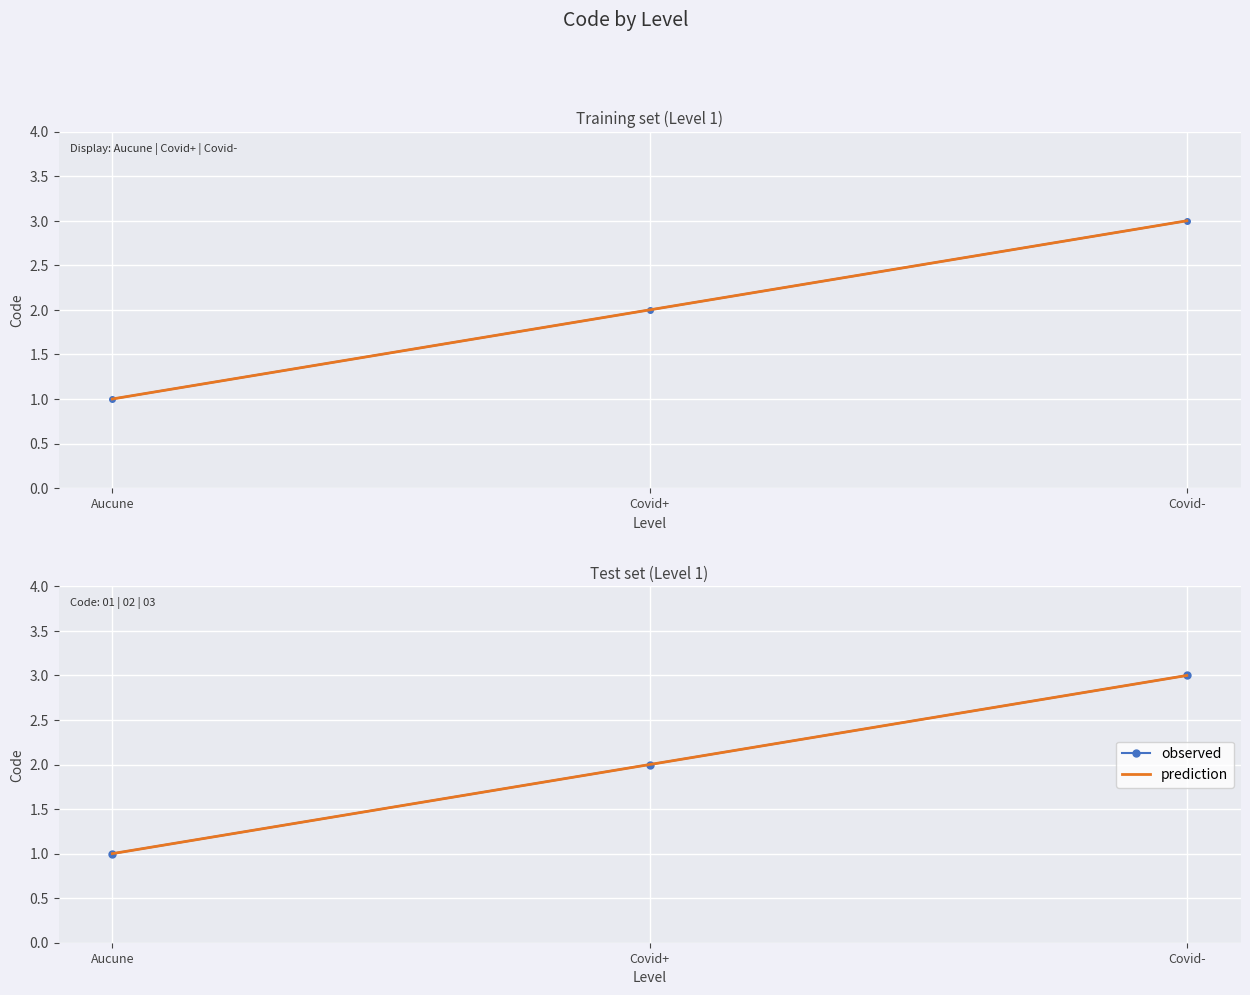

How many values in the observed series exceed 2?

1